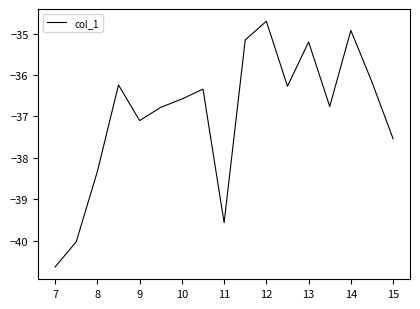

Reading left to right, extract all data points from this chart.

-40.6	-40.0	-38.3	-36.2	-37.1	-36.8	-36.6	-36.3	-39.6	-35.1	-34.7	-36.3	-35.2	-36.8	-34.9	-36.2	-37.5